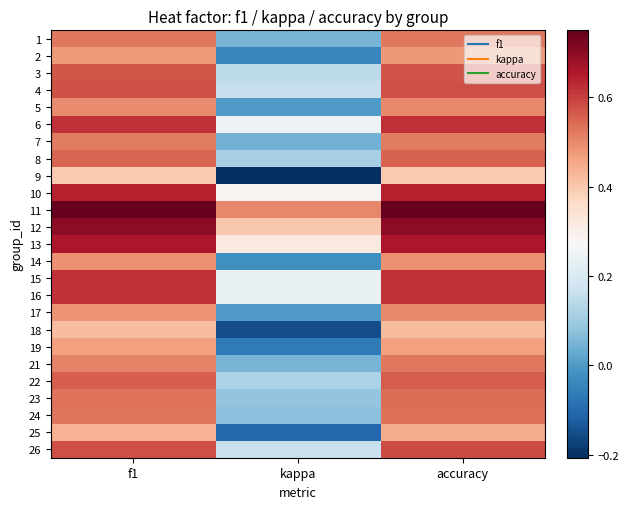

How many series are shown in this chart?

25